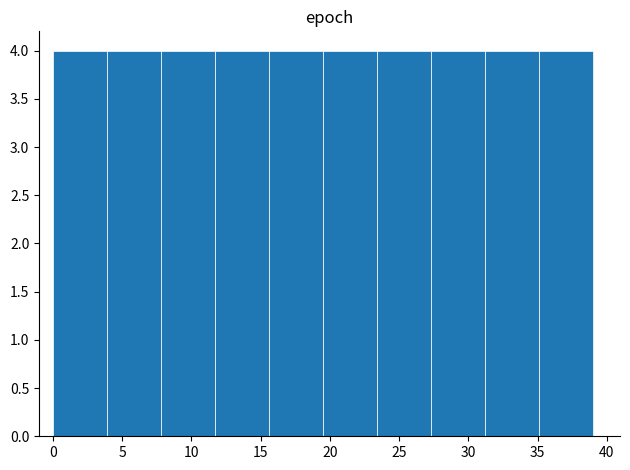

How tall is the bar that spans 3.9 to 7.8 on the x-axis? Neither the bar edges nor the heights are printed on the chart, so give them approximately, as read against the axes.

4